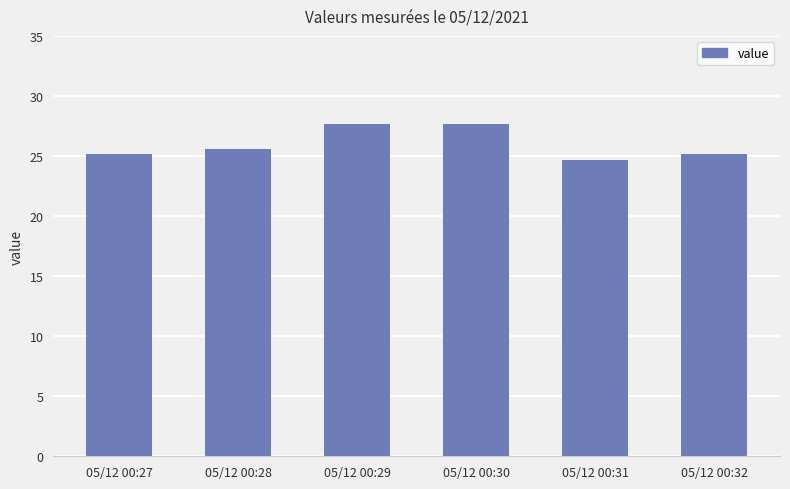

What is the sum of the values at 05/12 00:28 and 05/12 00:29?

53.3